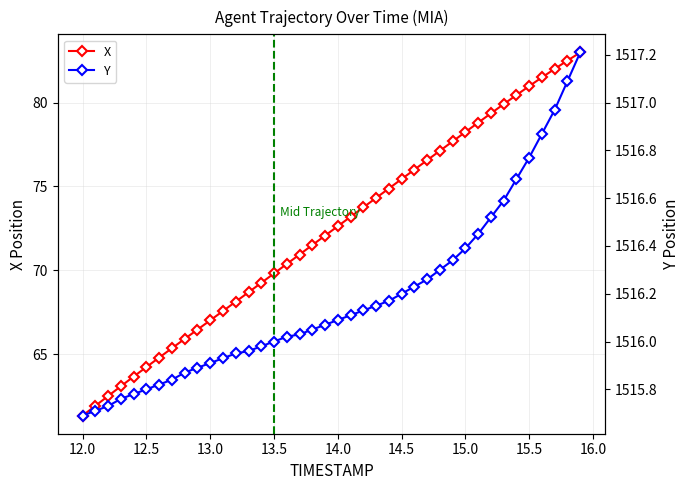

The X series shows 55.5 at 15.5. True or false?

False